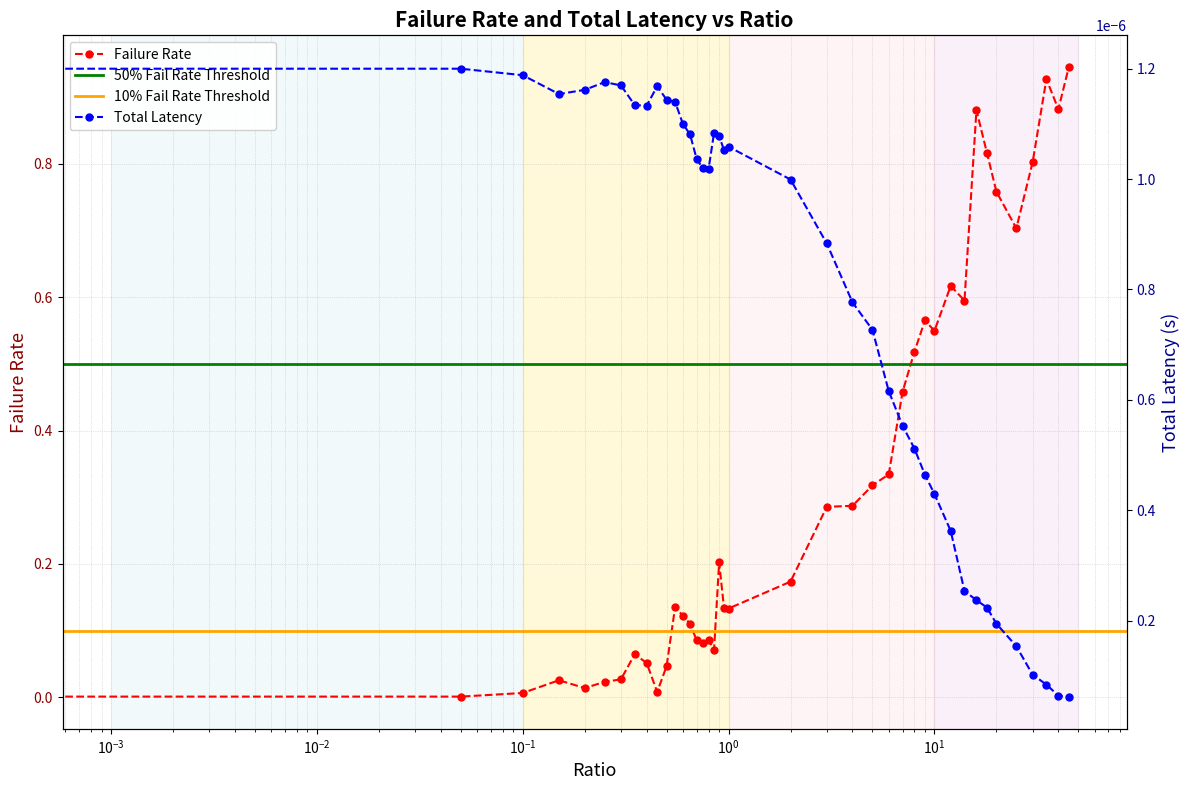

True or false: totLatency and failRate cross at least once.

True